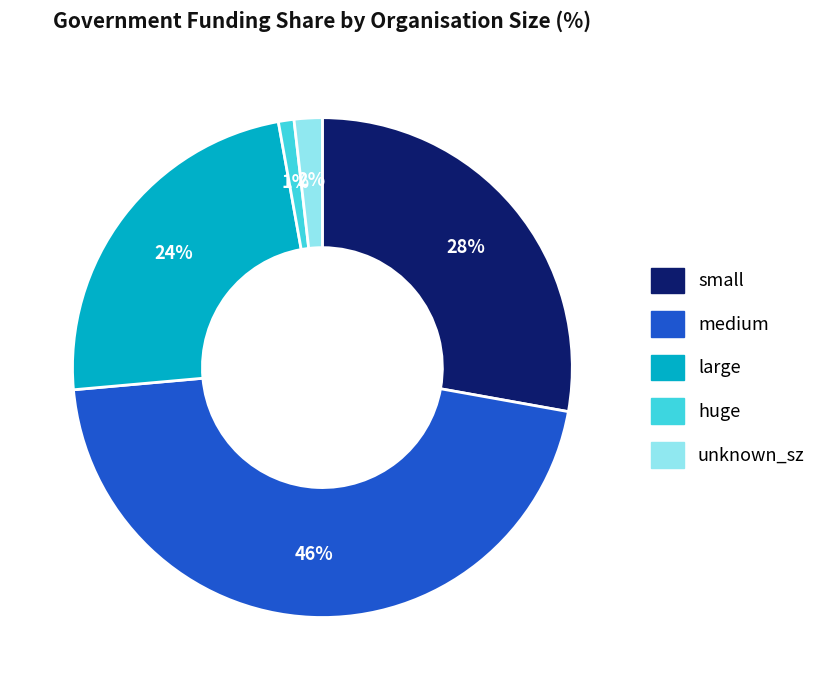

To the nearest percent, what is the average slice percentage?

20%